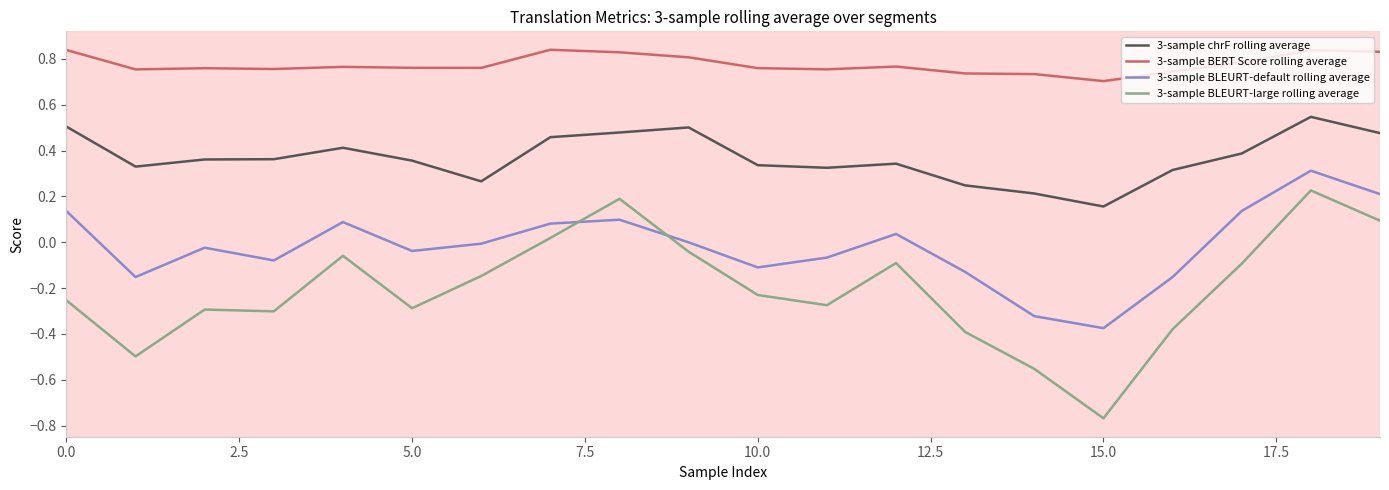

Which series has the largest total across all categories?

3-sample BERT Score rolling average